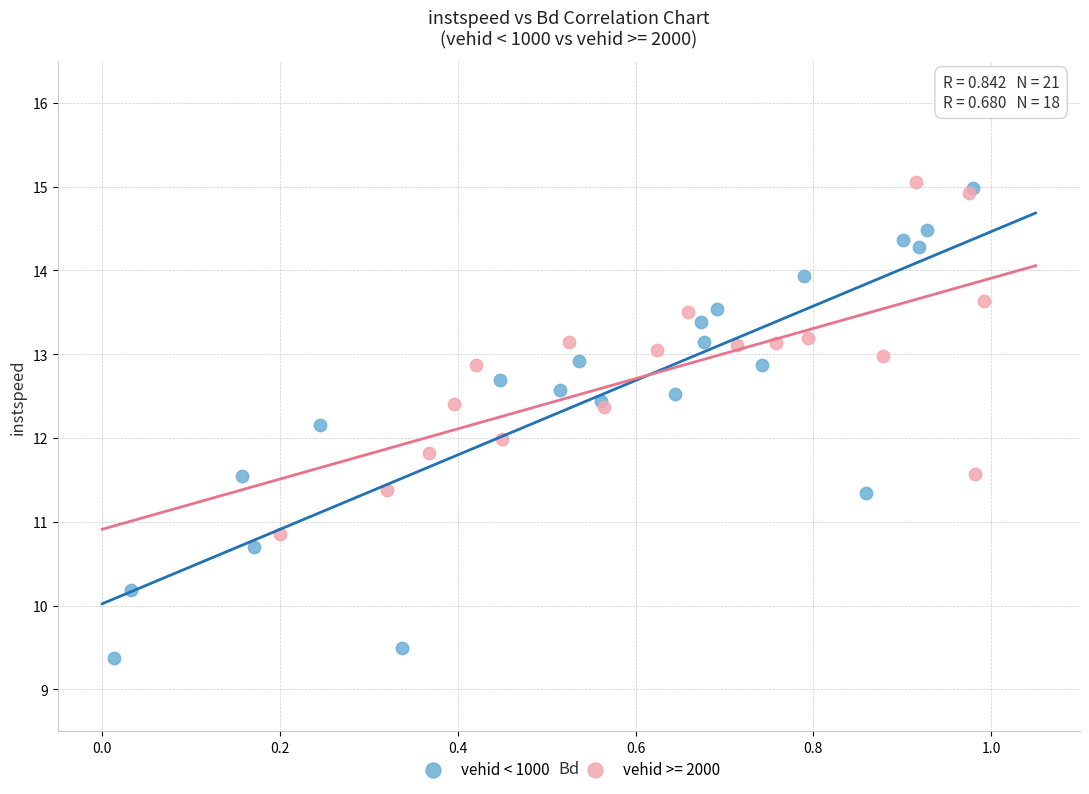

Which series has the largest Y range (max minus min)?

vehid < 1000